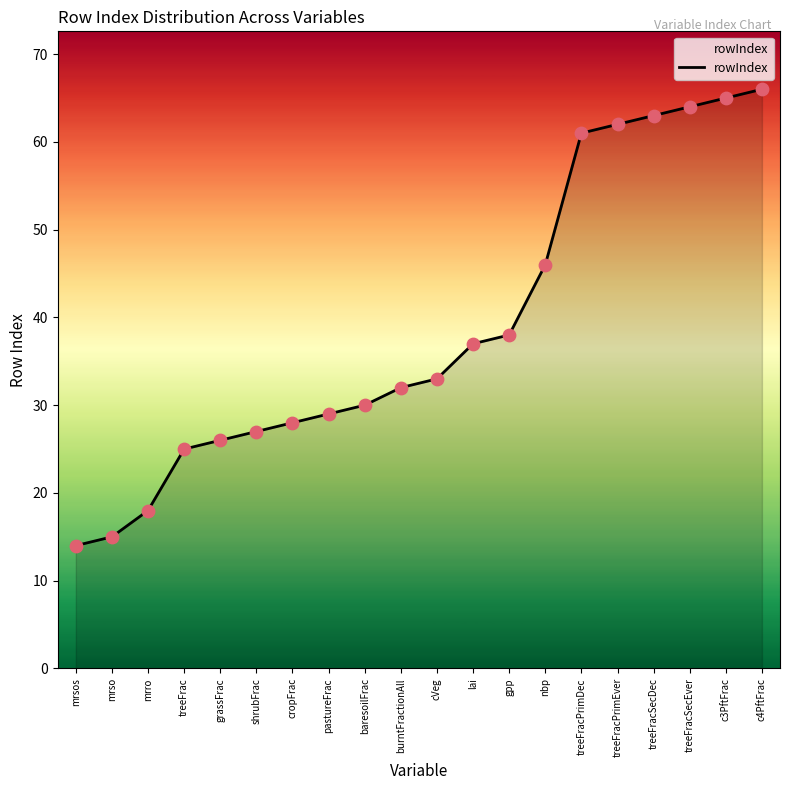

What is the change in value from shrubFrac to c3PftFrac?

+38